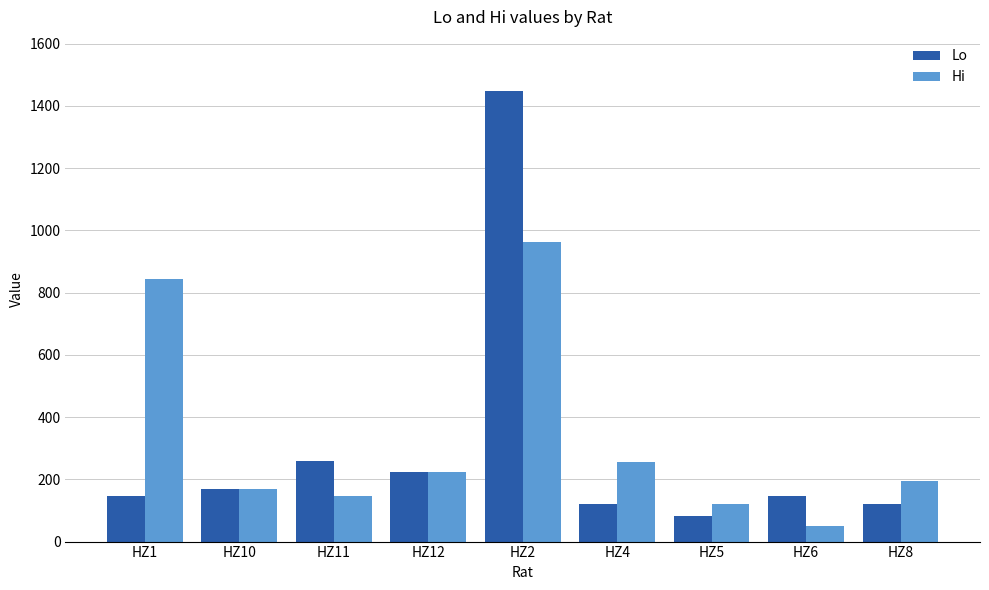

What is the difference between the highest and lowest values at HZ11?

113